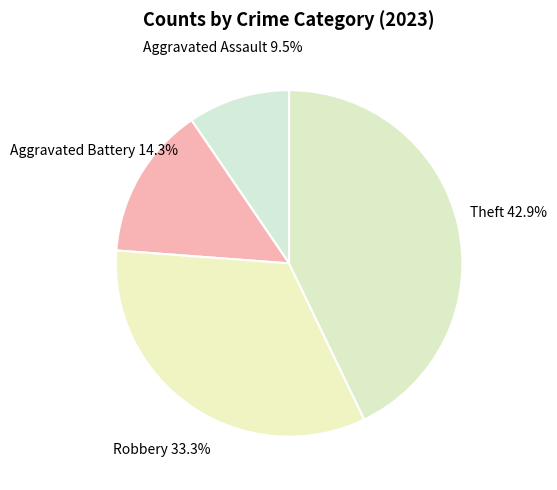

Count the number of slices in the pie.

4